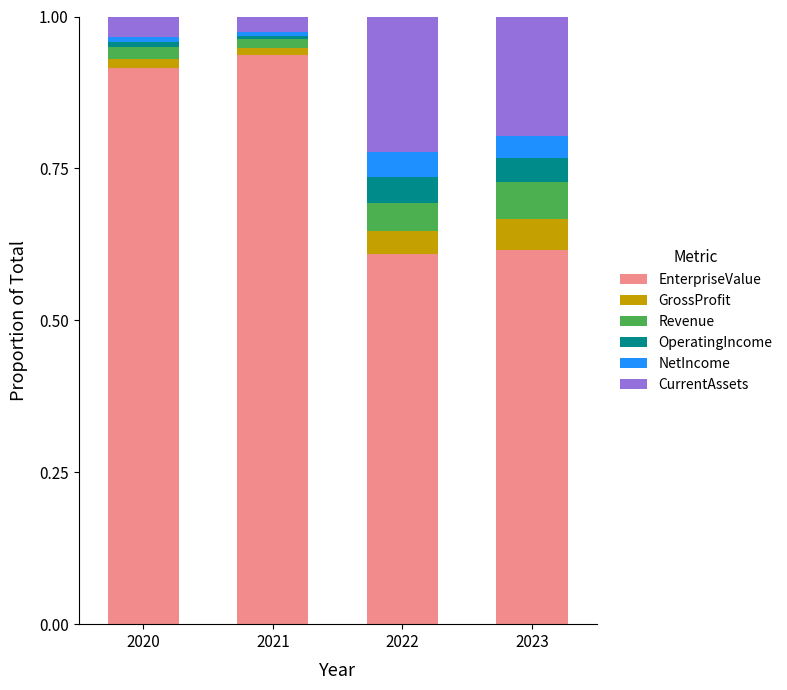

What is the total value across all series at 2023?

1.0